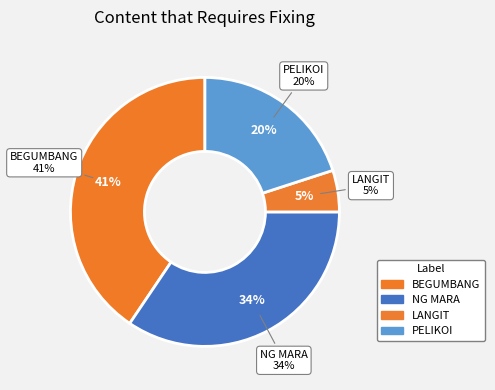

Is there a majority slice in this chart?

No